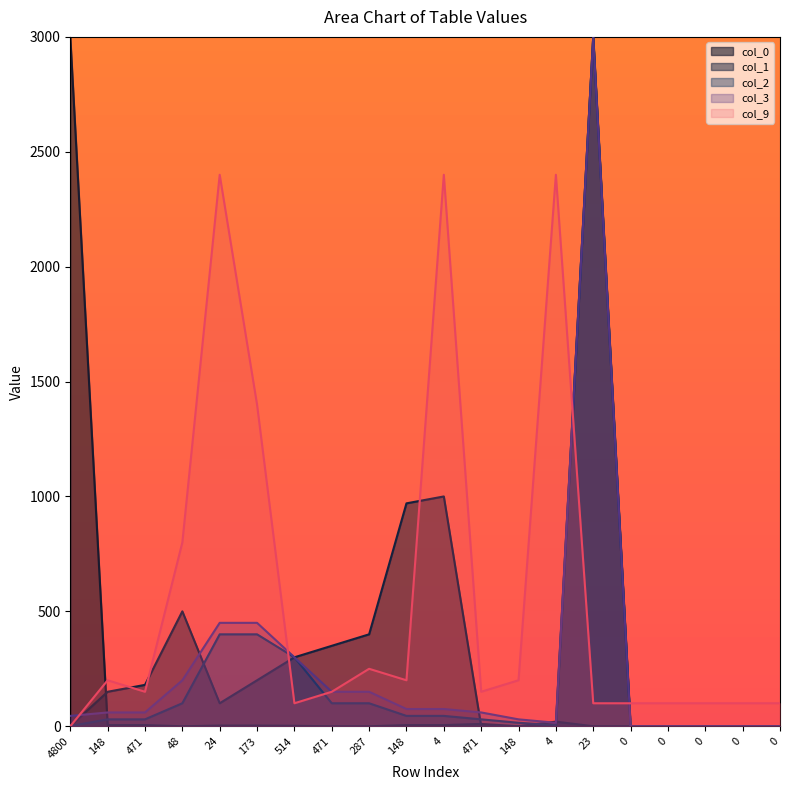

The value of col_3 at 173 is 450. True or false?

True